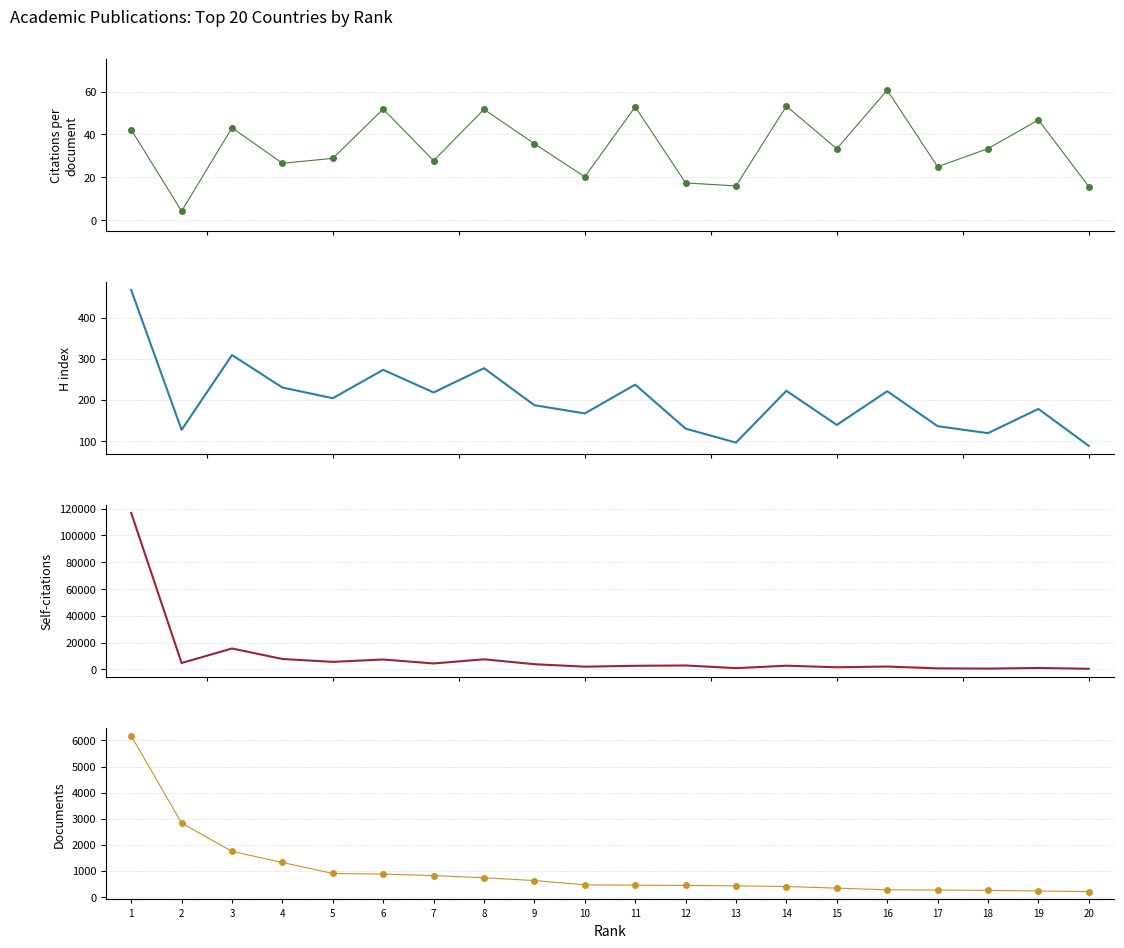

How many data points in Self-citations are above 2959?

9